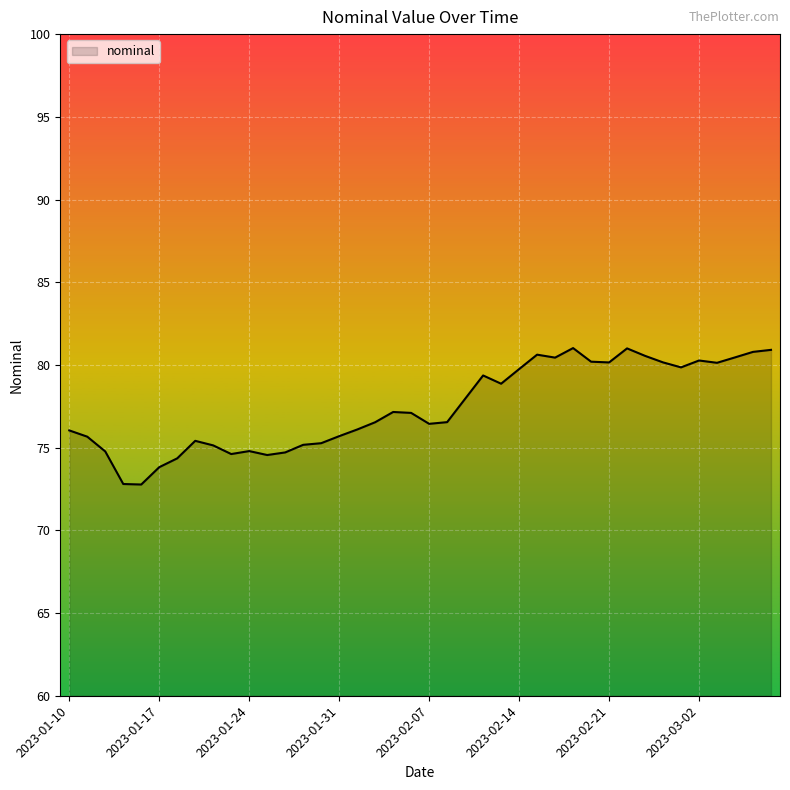

What is the average value?

77.4